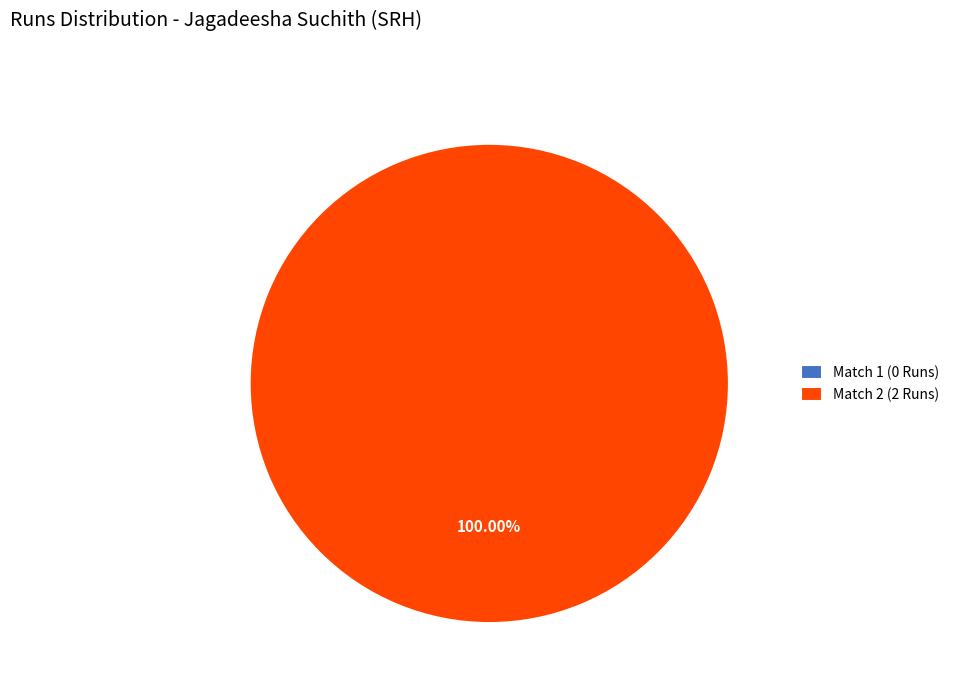

Count the number of slices in the pie.

2